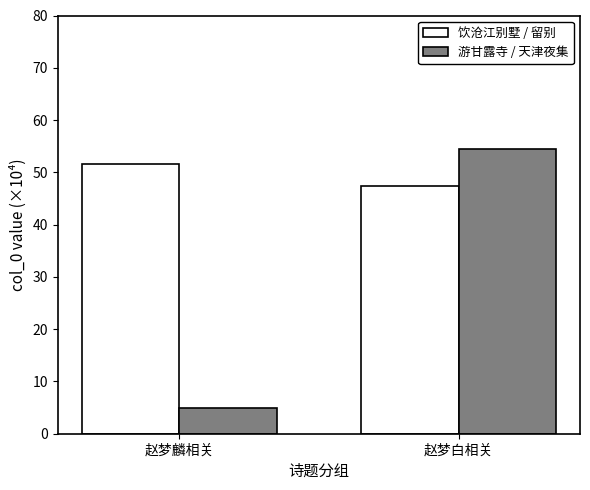

Reading left to right, what are all the values shown in this chart?

饮沧江别墅 / 留别: 赵梦麟相关=51.5	赵梦白相关=47.4
游甘露寺 / 天津夜集: 赵梦麟相关=4.9	赵梦白相关=54.5